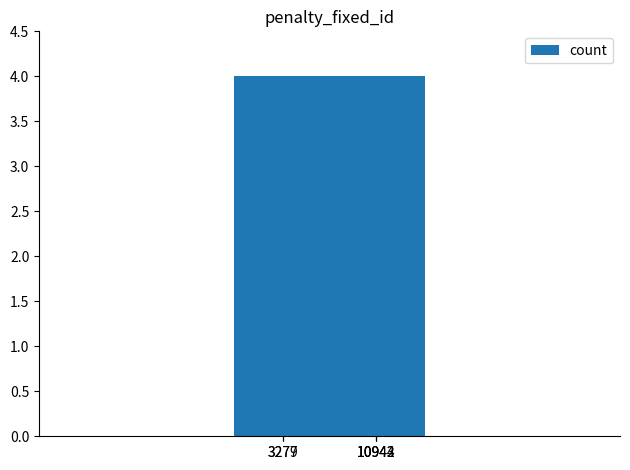

Read the value at 3279.

3